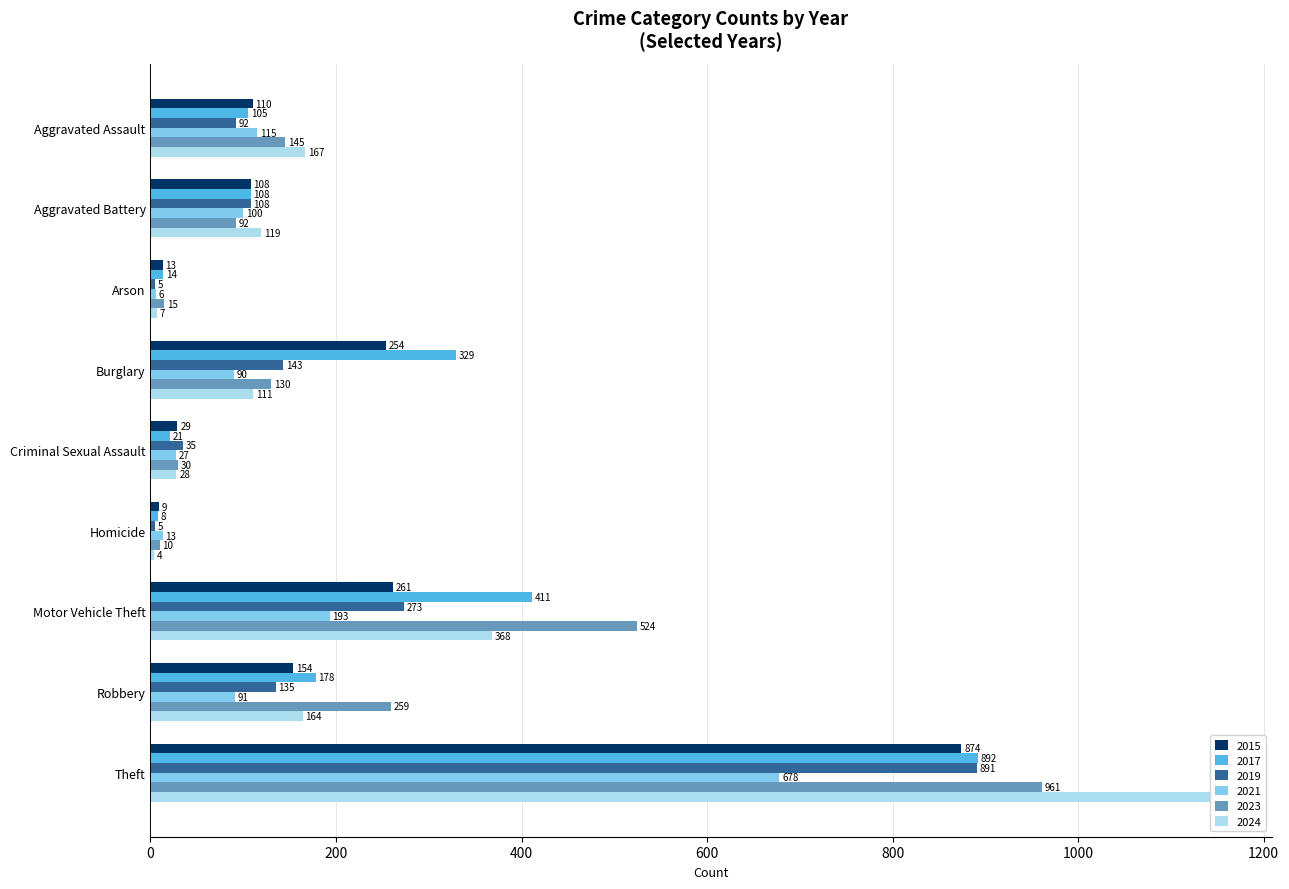

What position from the right is Theft?

1